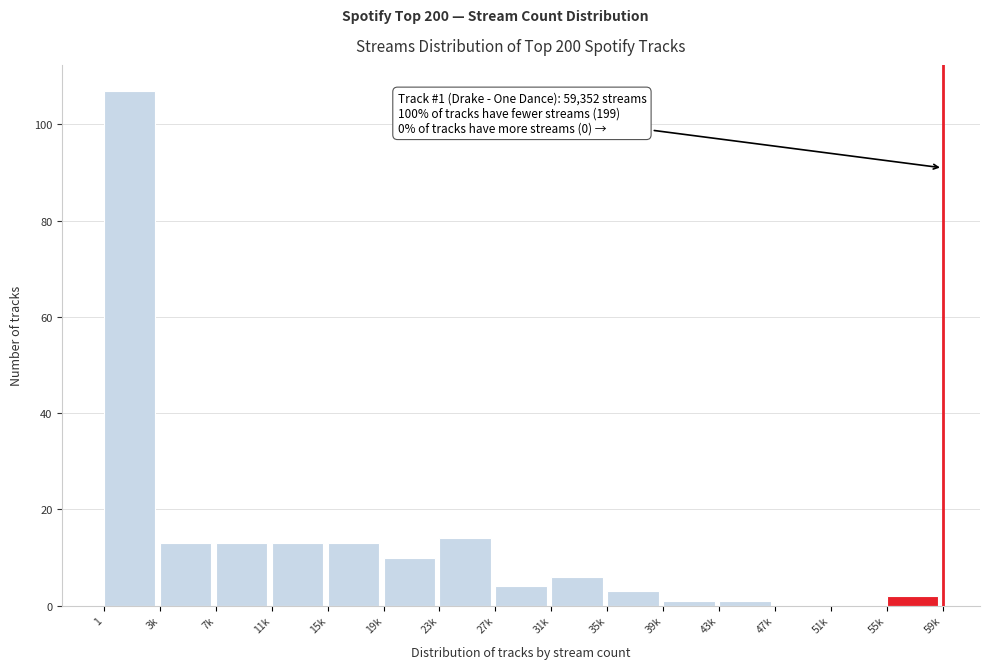

Reading left to right, transcribe all the data shown in this chart.

1=107	3k=13	7k=13	11k=13	15k=13	19k=10	23k=14	27k=4	31k=6	35k=3	39k=1	43k=1	47k=0	51k=0	55k=2